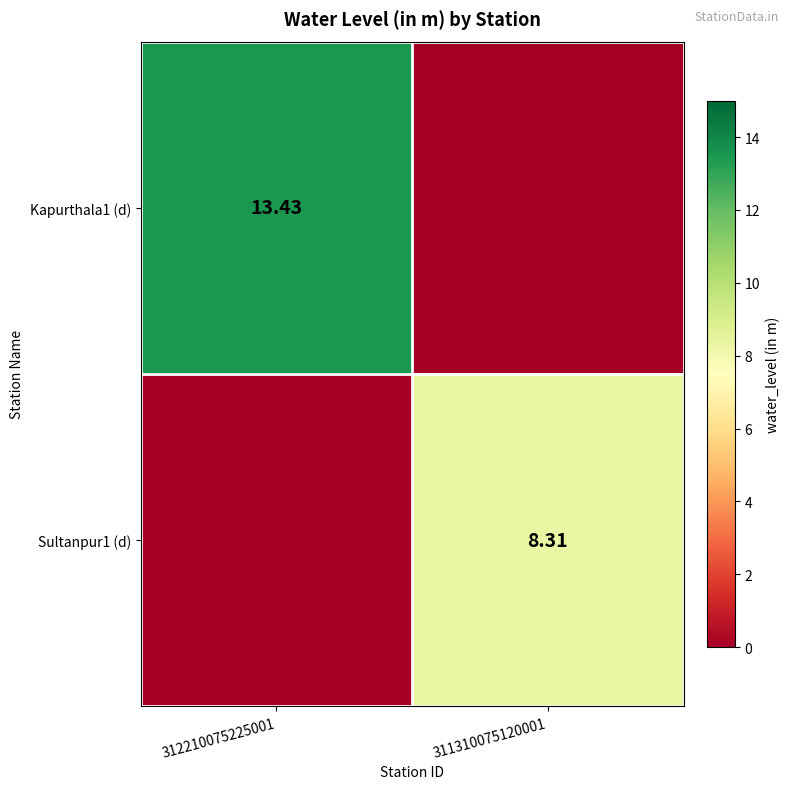

Is the value of Kapurthala1 (d) at 312210075225001 greater than the value of Sultanpur1 (d) at 311310075120001?

Yes